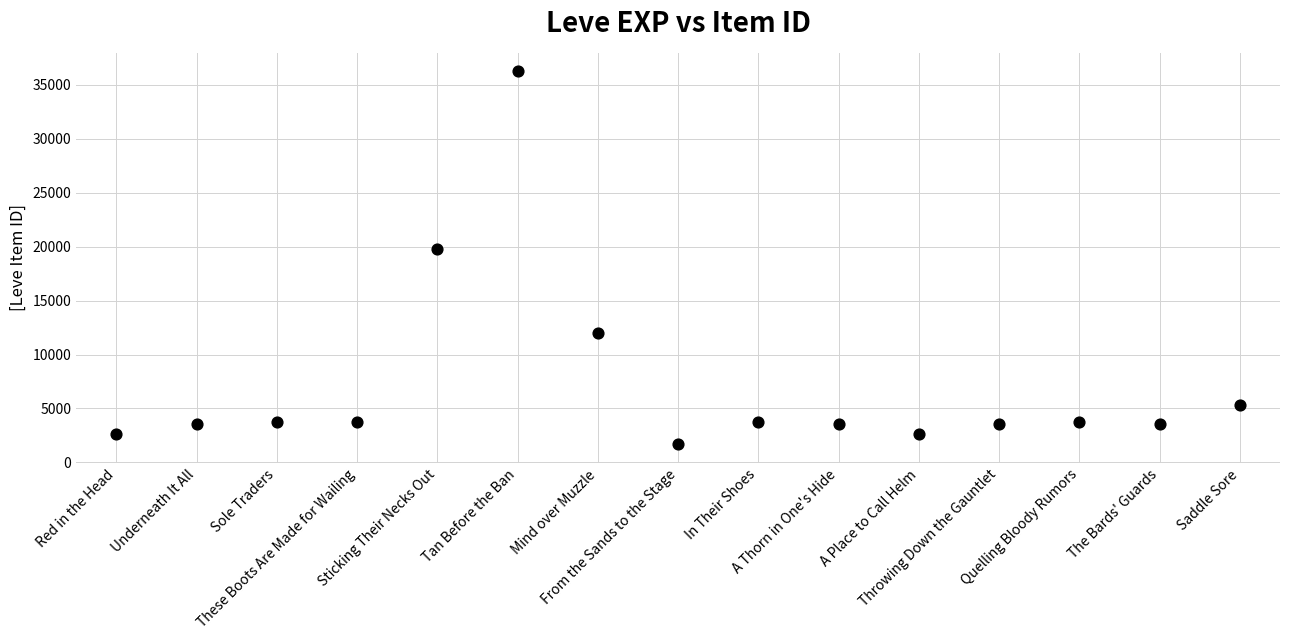

What Y value in the scatter plot is closest to 18967?

19744